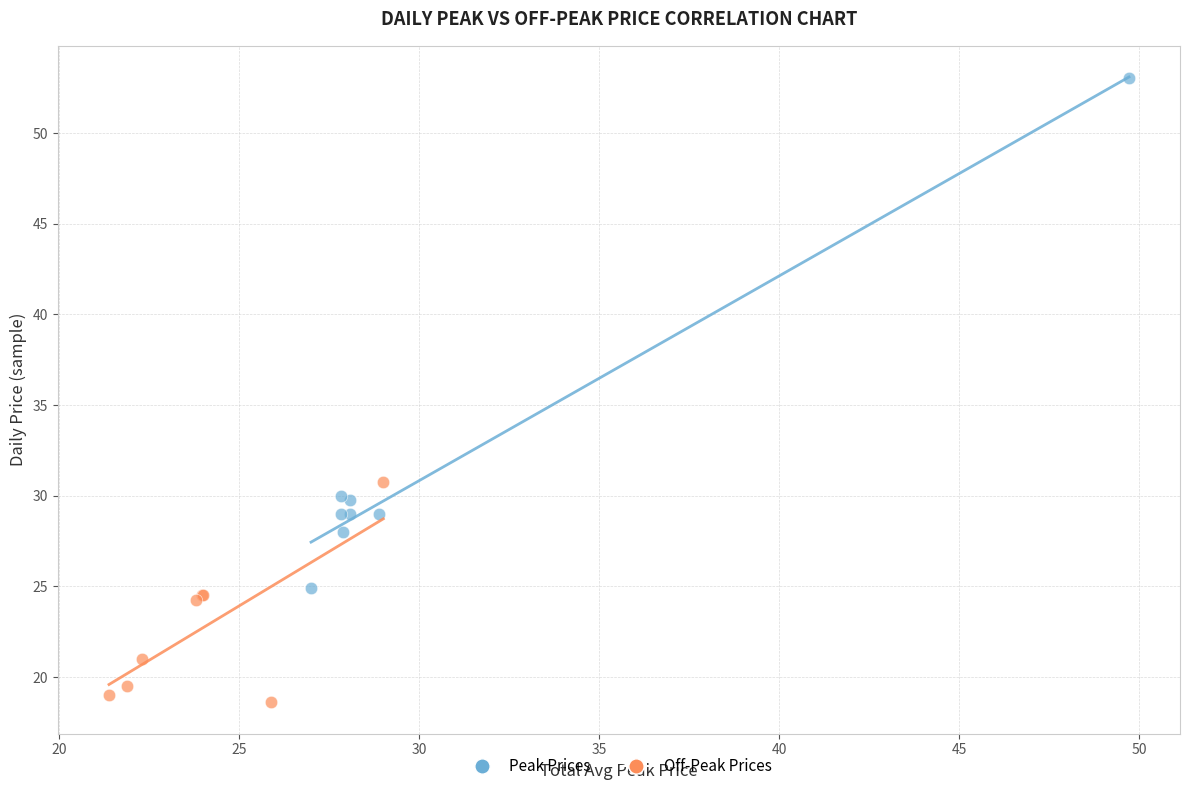

Which series has the widest spread of Y values?

Peak Prices